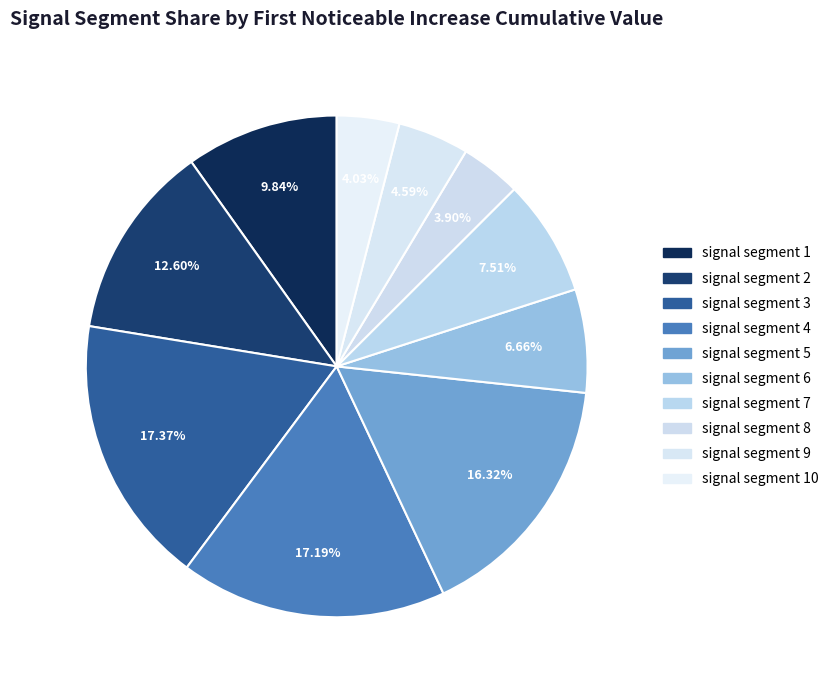

How many slices are in this pie chart?

10